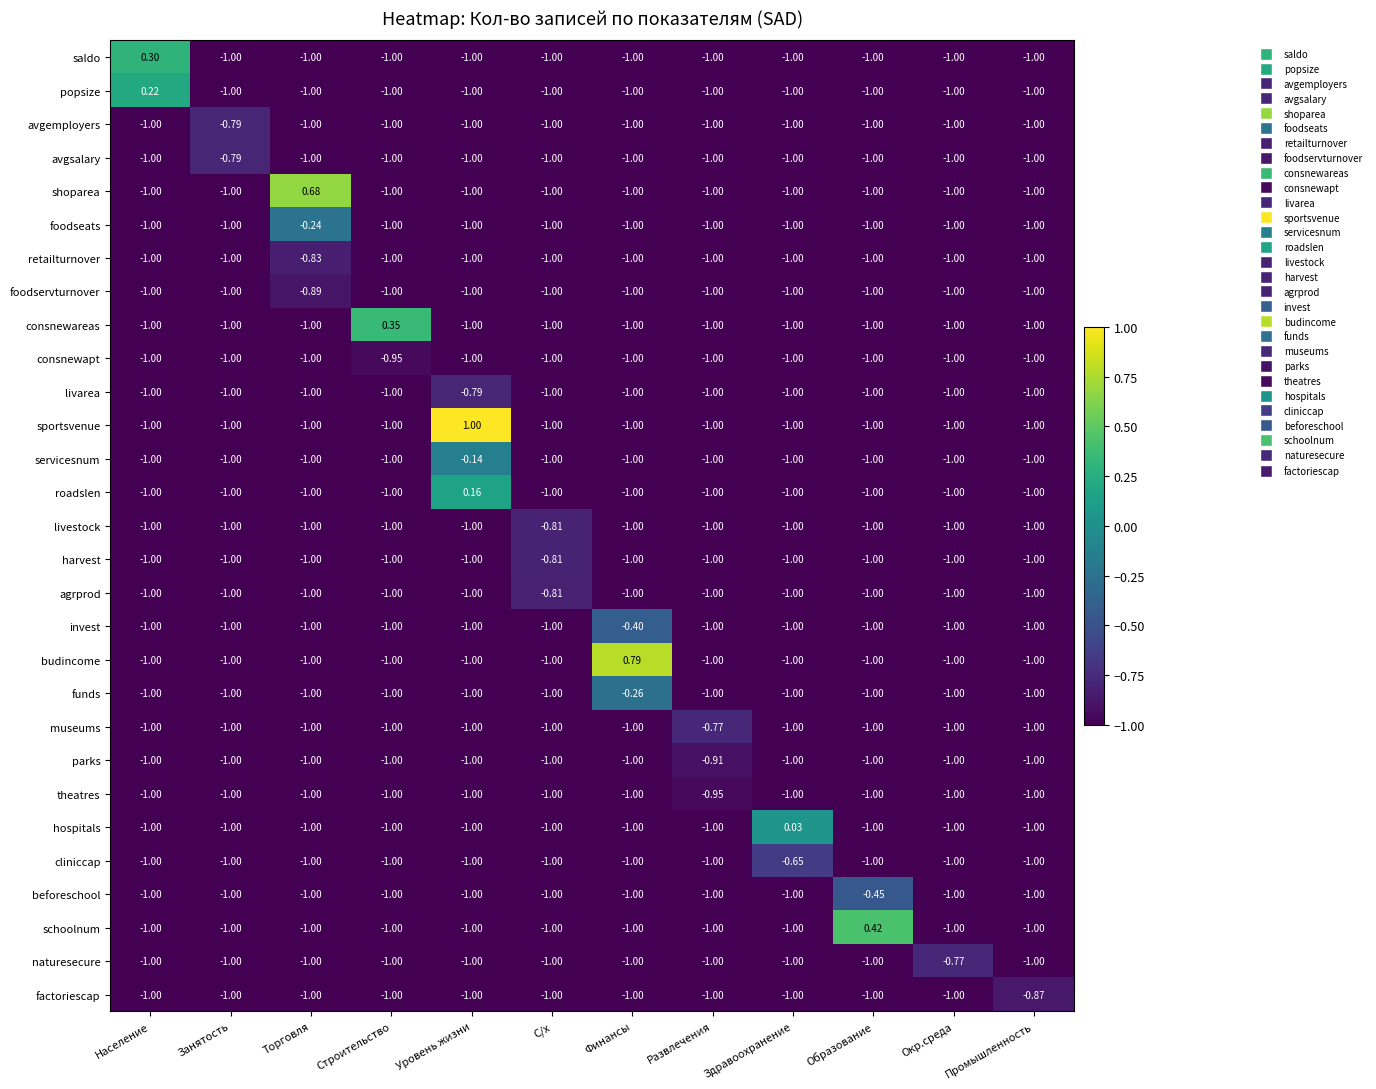

Which series changed the most between Финансы and Окр.среда?

budincome